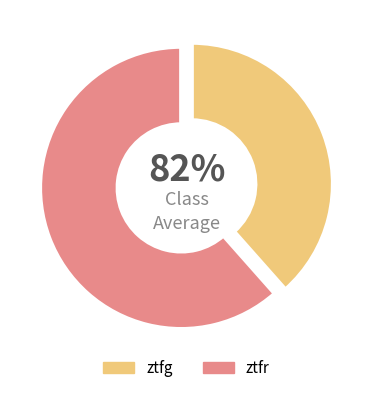

To the nearest percent, what percentage of the pie is ztfg?

38%